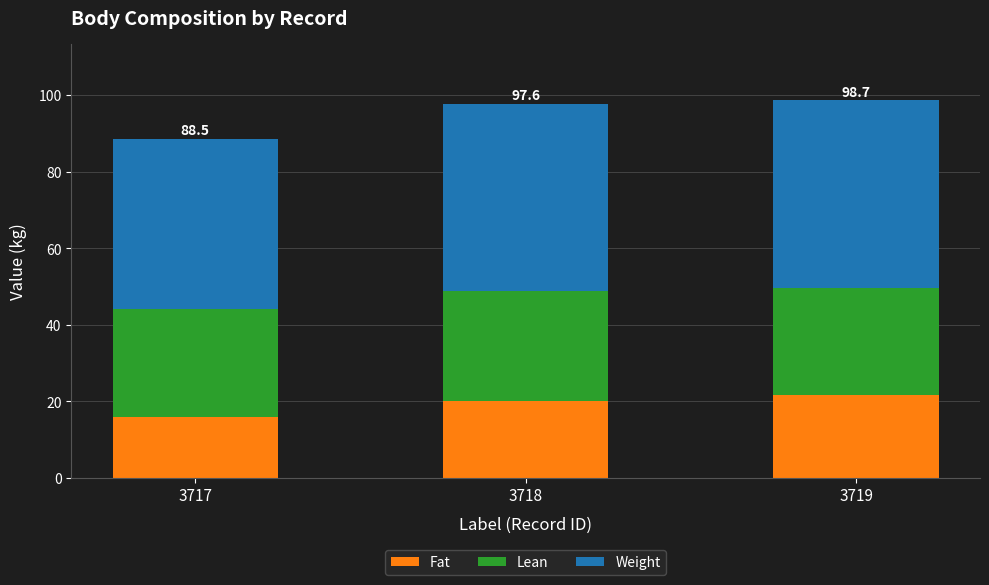

The Fat series shows 33.6 at 3718. True or false?

False